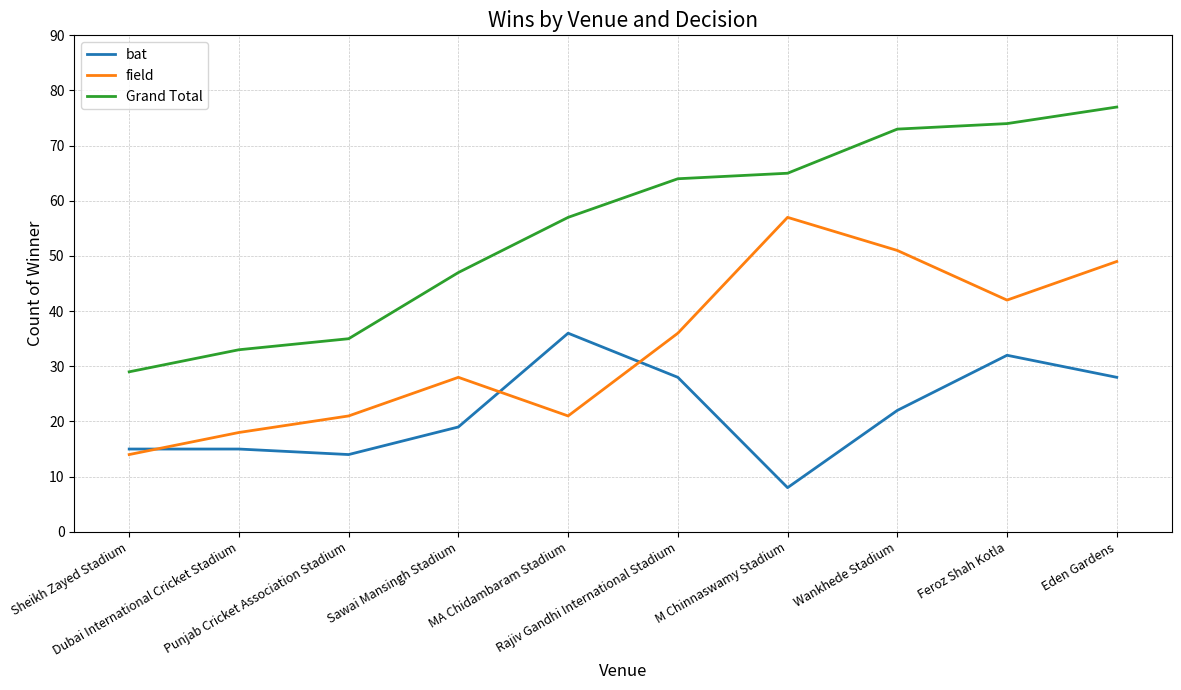

Reading left to right, transcribe all the data shown in this chart.

bat: Sheikh Zayed Stadium=15	Dubai International Cricket Stadium=15	Punjab Cricket Association Stadium=14	Sawai Mansingh Stadium=19	MA Chidambaram Stadium=36	Rajiv Gandhi International Stadium=28	M Chinnaswamy Stadium=8	Wankhede Stadium=22	Feroz Shah Kotla=32	Eden Gardens=28
field: Sheikh Zayed Stadium=14	Dubai International Cricket Stadium=18	Punjab Cricket Association Stadium=21	Sawai Mansingh Stadium=28	MA Chidambaram Stadium=21	Rajiv Gandhi International Stadium=36	M Chinnaswamy Stadium=57	Wankhede Stadium=51	Feroz Shah Kotla=42	Eden Gardens=49
Grand Total: Sheikh Zayed Stadium=29	Dubai International Cricket Stadium=33	Punjab Cricket Association Stadium=35	Sawai Mansingh Stadium=47	MA Chidambaram Stadium=57	Rajiv Gandhi International Stadium=64	M Chinnaswamy Stadium=65	Wankhede Stadium=73	Feroz Shah Kotla=74	Eden Gardens=77